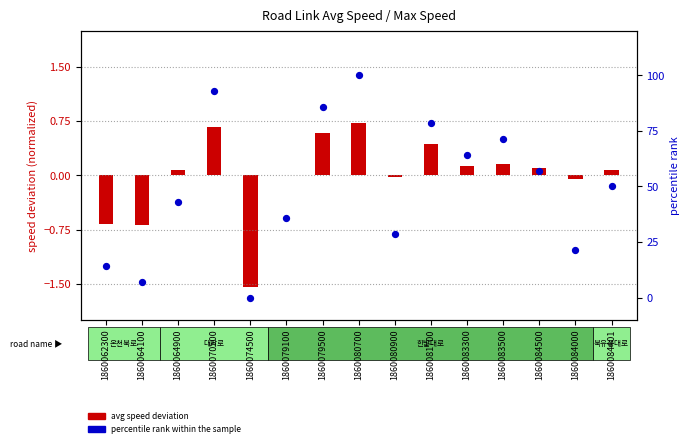

Which series has the widest spread of Y values?

percentile rank within the sample